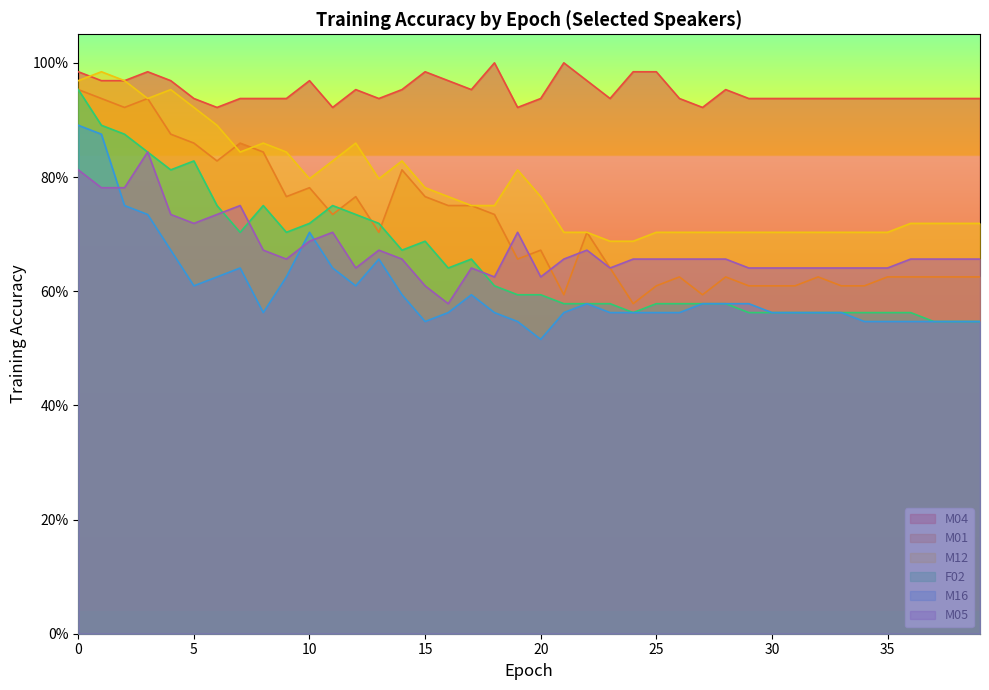

Does the chart display data point markers on the line(s)?

No